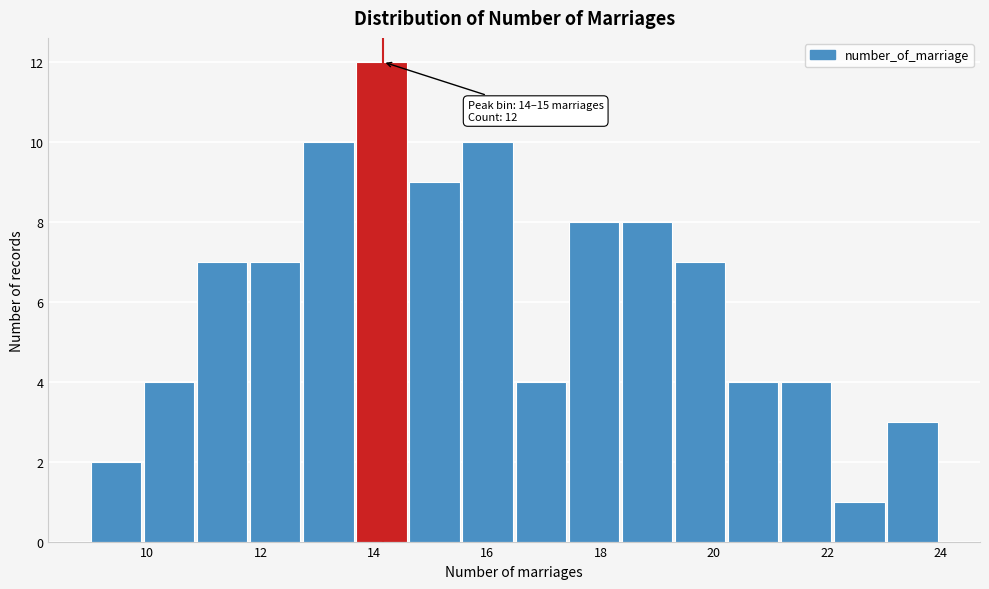

Over which range of the x-axis is the bar tallest?

13.6 to 14.6